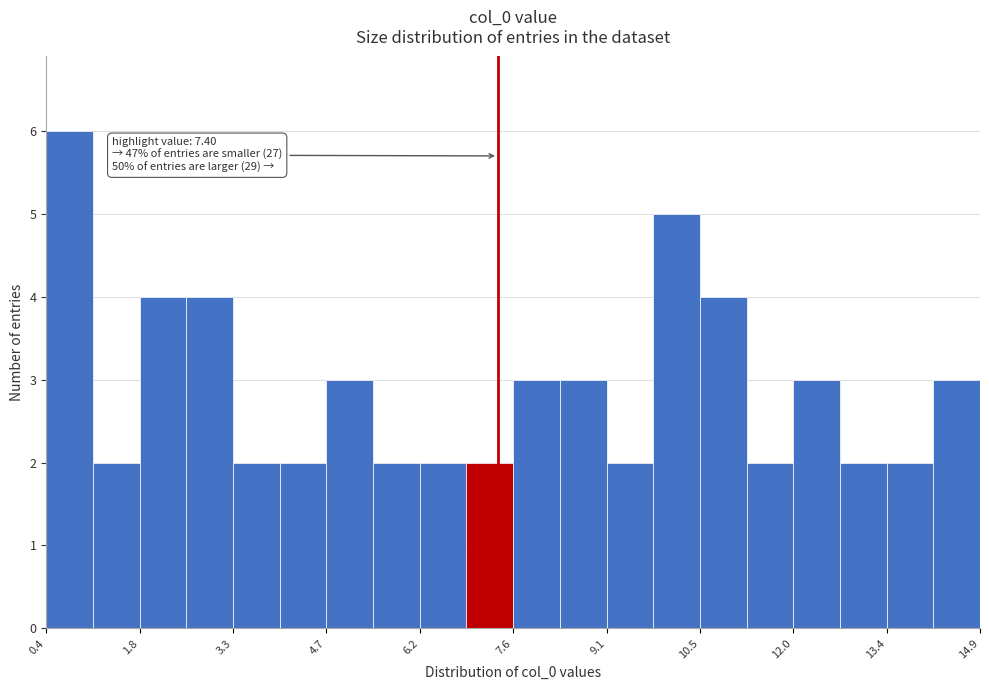

Read against the x-axis, roughly where is the centre of the tallest bar?

0.8